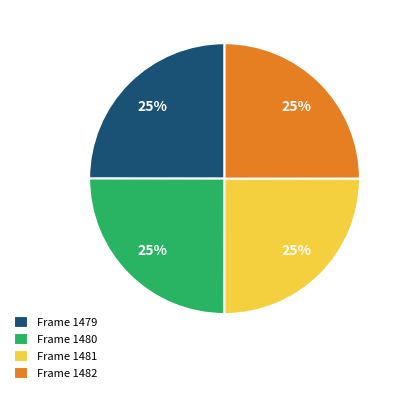

What percentage is the Frame 1479 slice, to the nearest percent?

25%